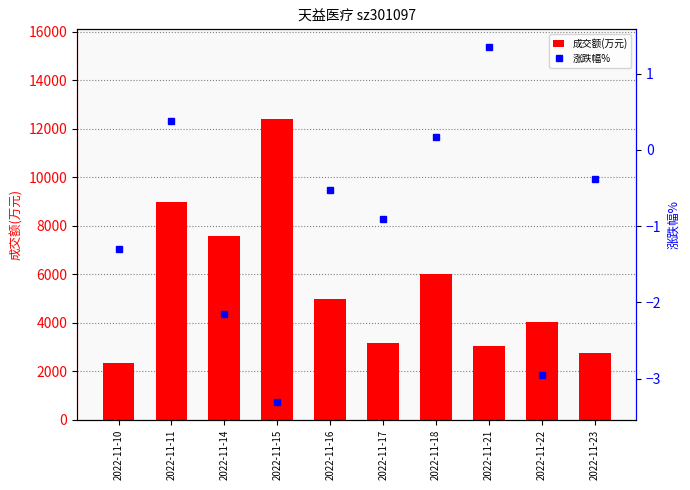

What is the sum of all 涨跌幅% values?

-9.6